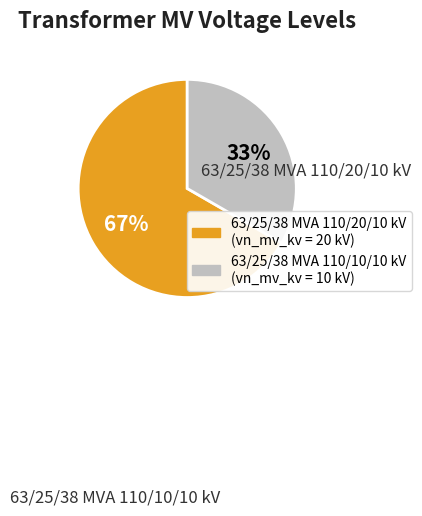

Which category has the biggest portion of the pie?

63/25/38 MVA 110/20/10 kV